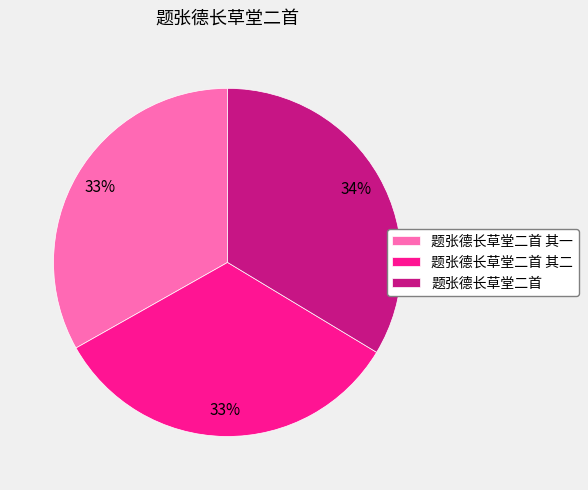

Is there any slice that represents more than half of the pie?

No